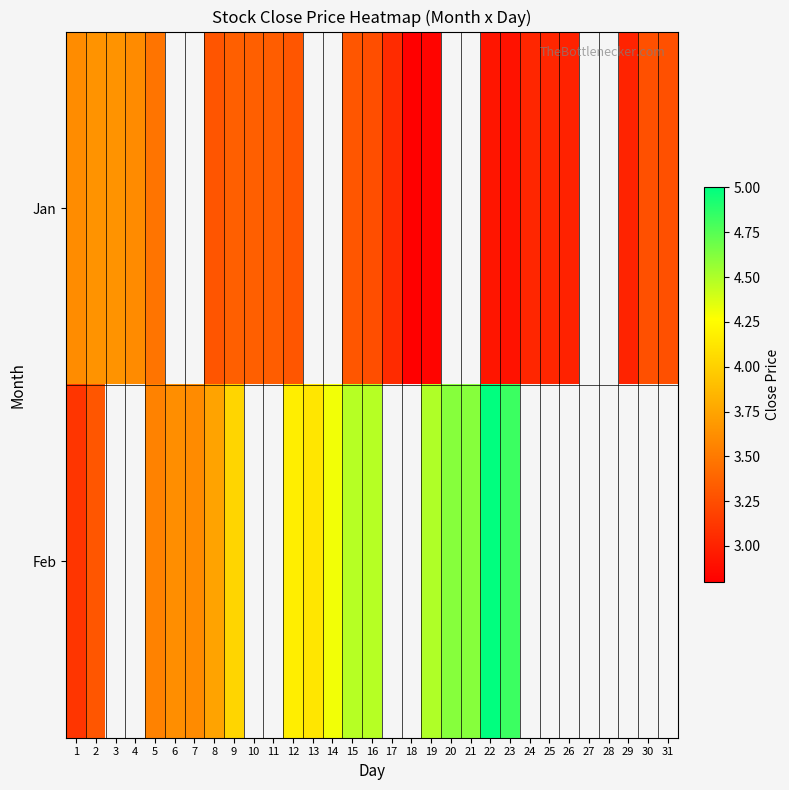

List the series in order of their peak value, highest first.

Feb, Jan